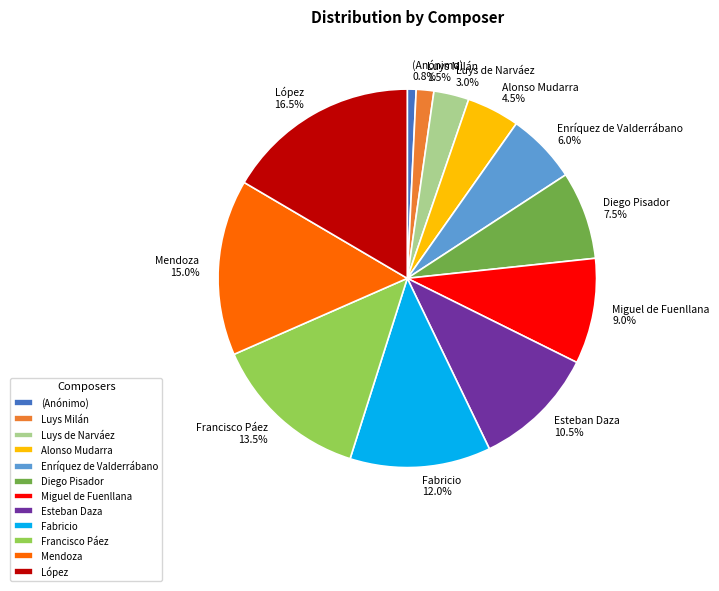

Rank the categories by value from highest to lowest.

López, Mendoza, Francisco Páez, Fabricio, Esteban Daza, Miguel de Fuenllana, Diego Pisador, Enríquez de Valderrábano, Alonso Mudarra, Luys de Narváez, Luys Milán, (Anónimo)